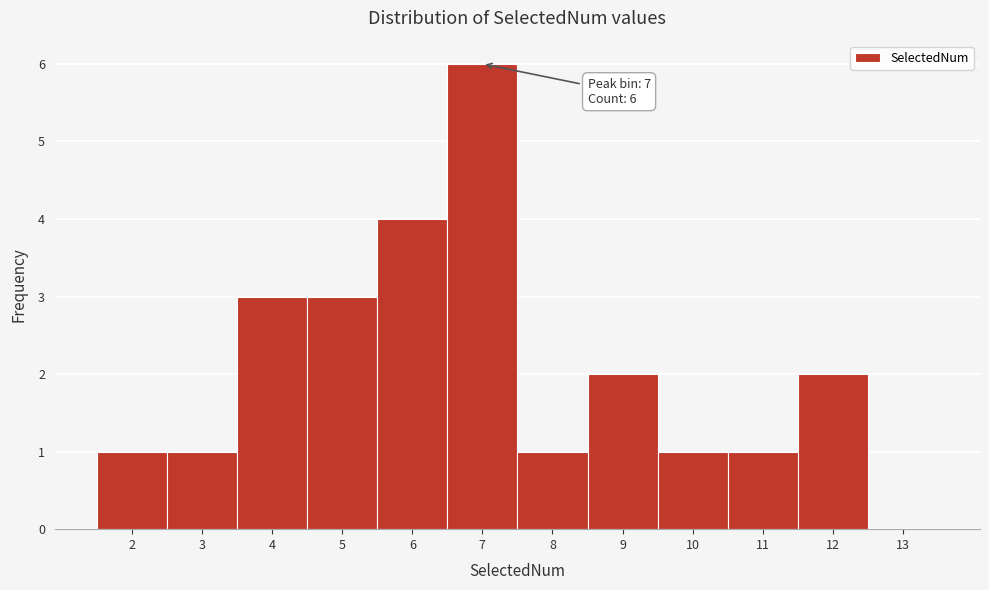

Over which range of the x-axis is the bar tallest?

6.5 to 7.5